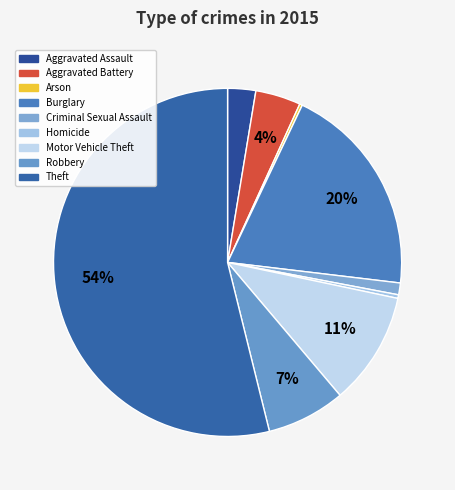

To the nearest percent, what portion does Burglary represent?

20%